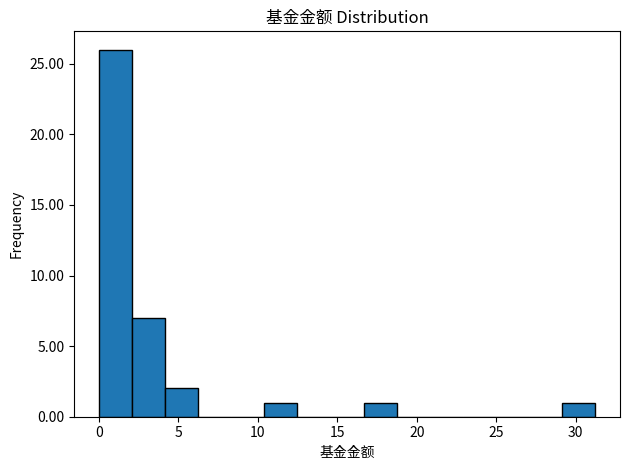

Reading left to right, list every bar in this chart as the range it spans on the x-axis followed by its height. Neither the bar edges nor the heights are printed on the chart, so give them approximately, as read against the axes.

0.0 to 2.0: 26
2.0 to 4.0: 7
4.0 to 6.5: 2
6.5 to 8.5: 0
8.5 to 10.5: 0
10.5 to 12.5: 1
12.5 to 14.5: 0
14.5 to 16.5: 0
16.5 to 18.5: 1
18.5 to 21.0: 0
21.0 to 23.0: 0
23.0 to 25.0: 0
25.0 to 27.0: 0
27.0 to 29.0: 0
29.0 to 31.0: 1